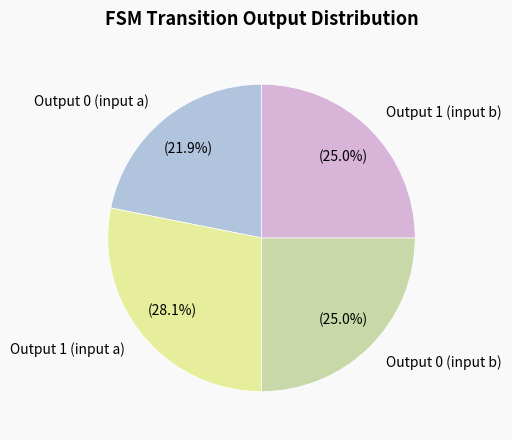

Is there a majority slice in this chart?

No